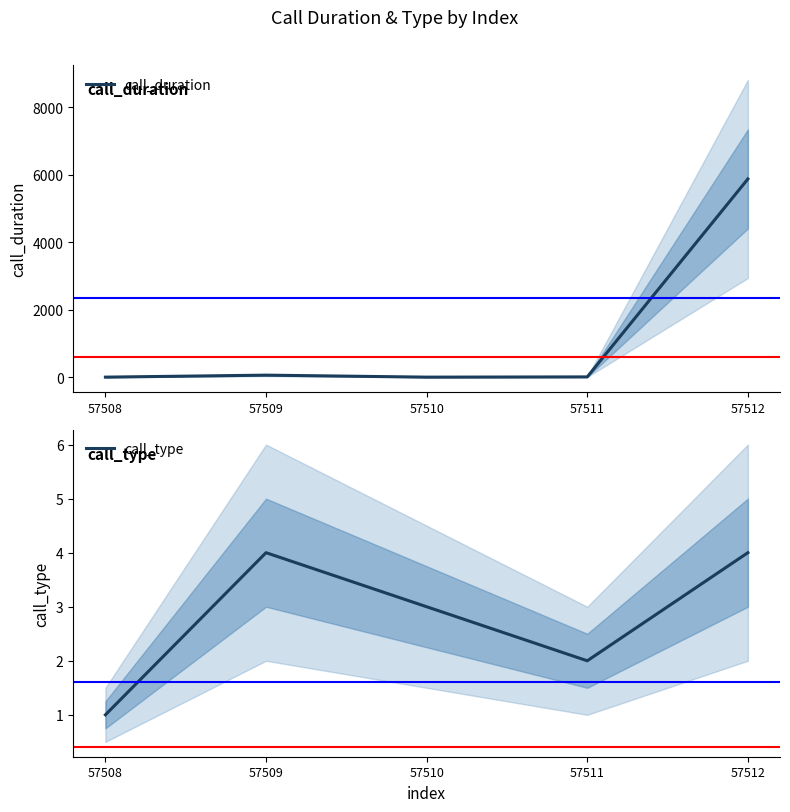

Is the value of call_type at 57508 greater than the value of call_duration at 57512?

No